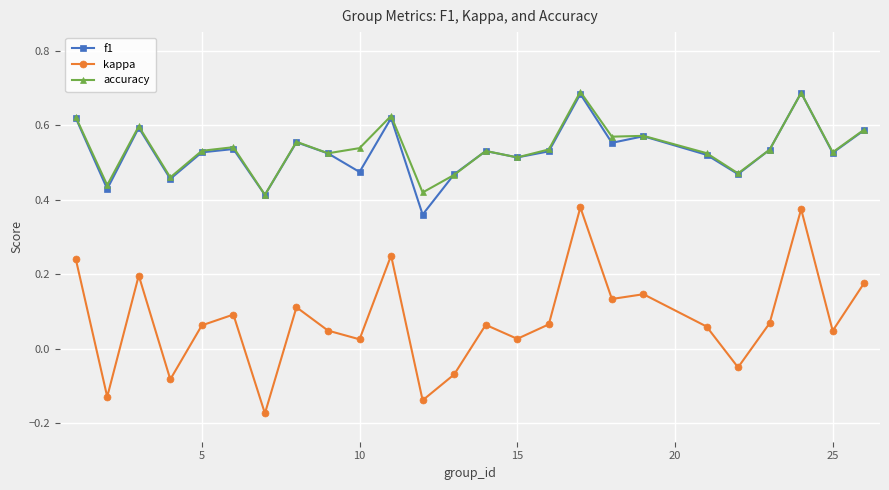

Which series has the largest range (max minus min)?

kappa